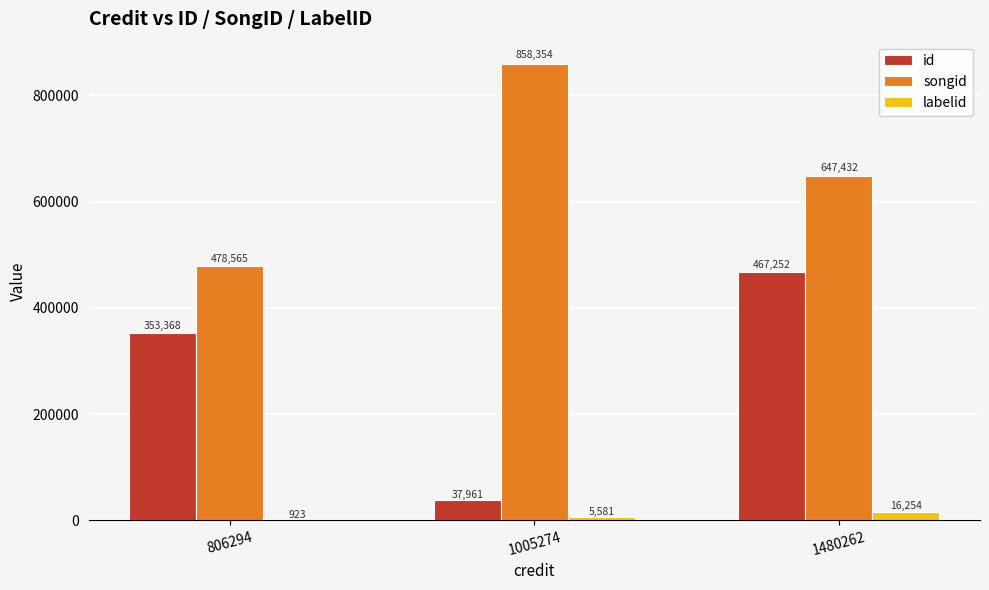

At which label is labelid closest to 8588?

1005274